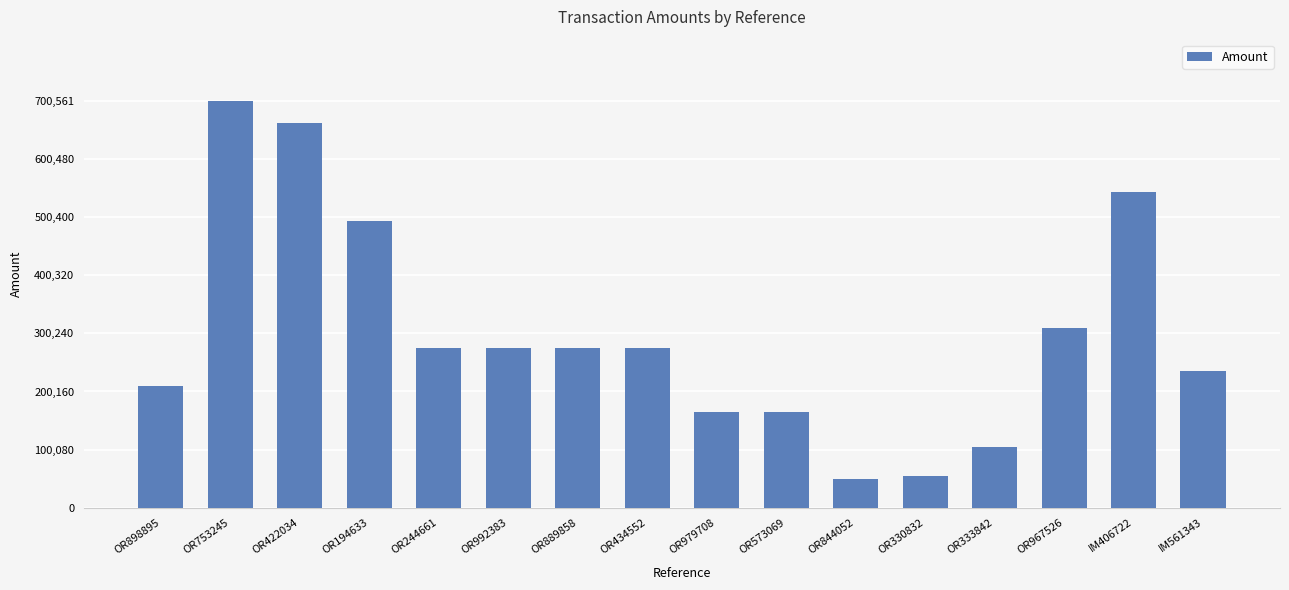

What is the label of the 6th bar from the left?

OR992383